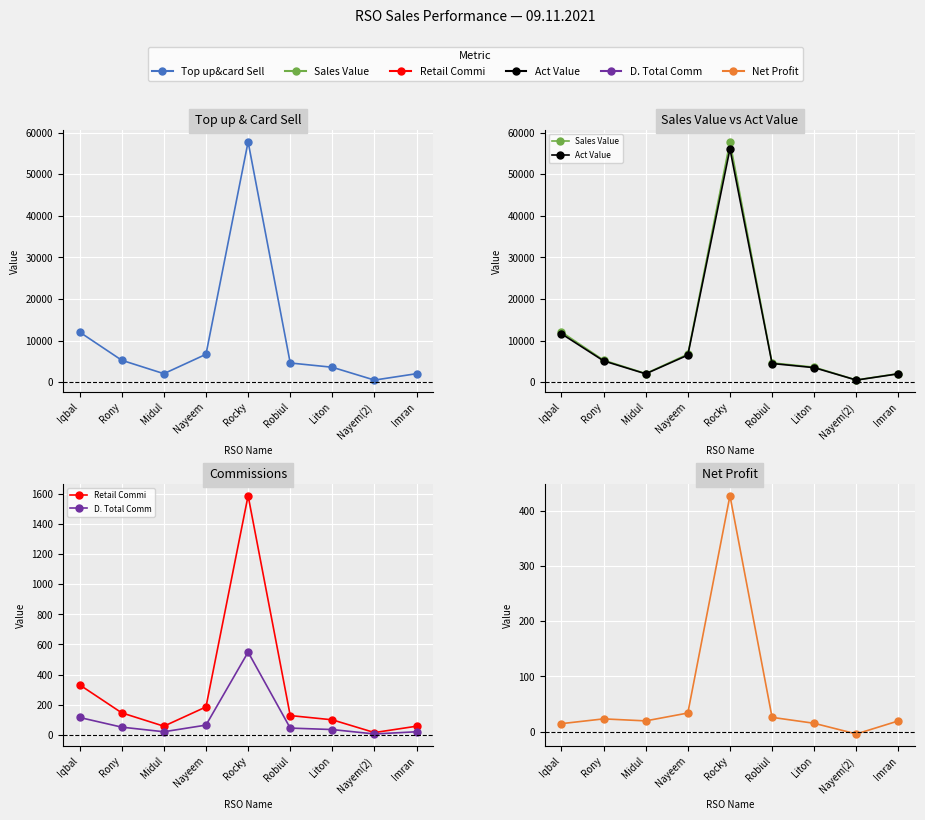

How many lines are shown in the chart?

6